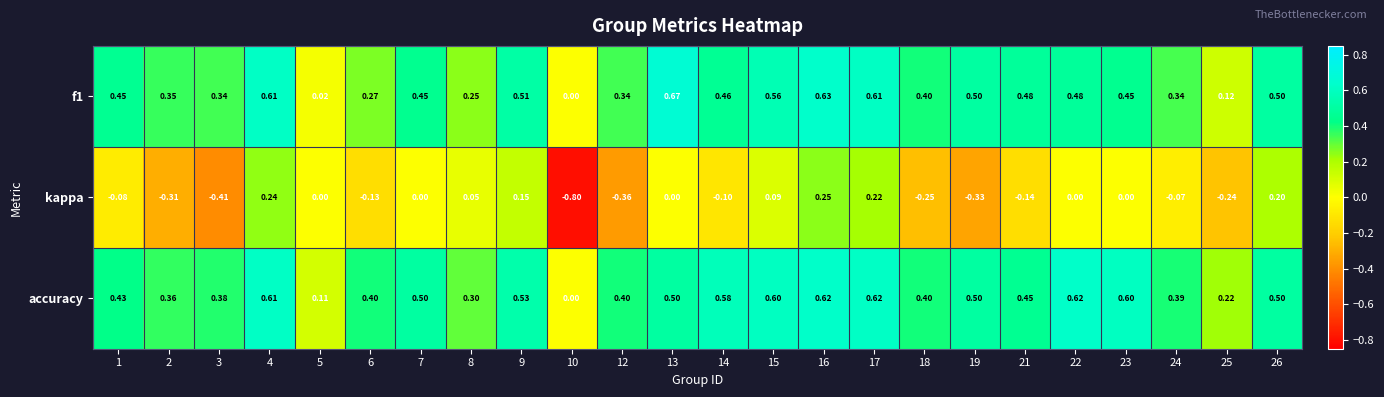

Which series changed the most between 23 and 24?

accuracy